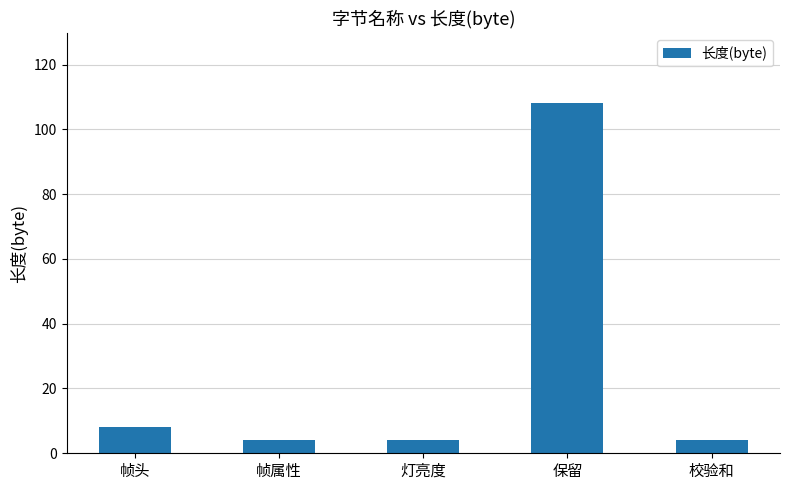

Reading left to right, what are all the values shown in this chart?

8	4	4	108	4